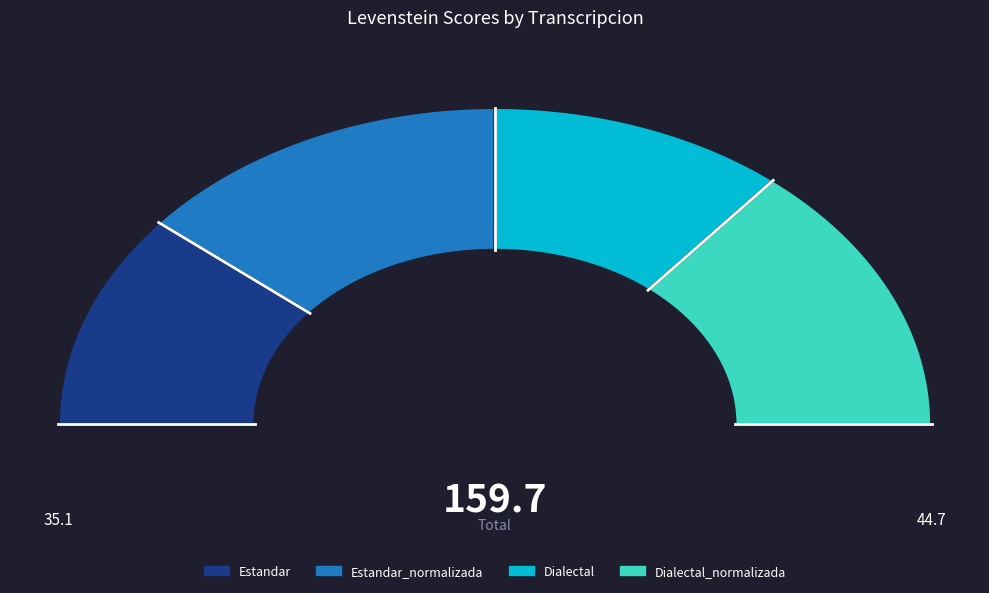

How many slices are in this pie chart?

4